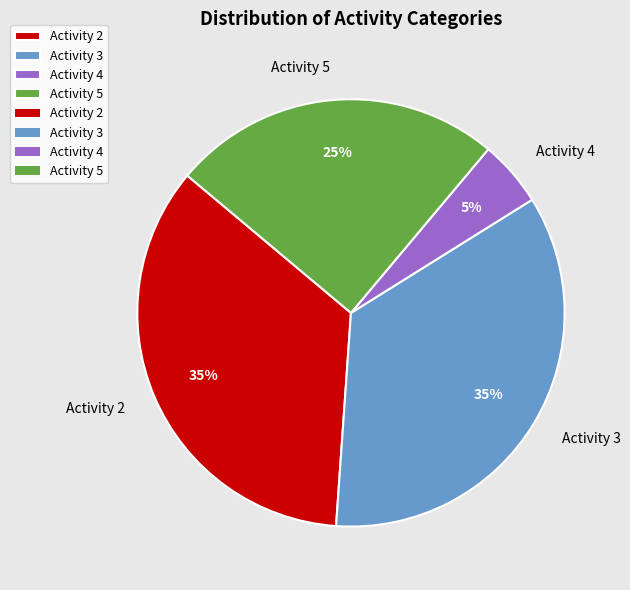

What is the smallest slice in the pie chart?

Activity 4